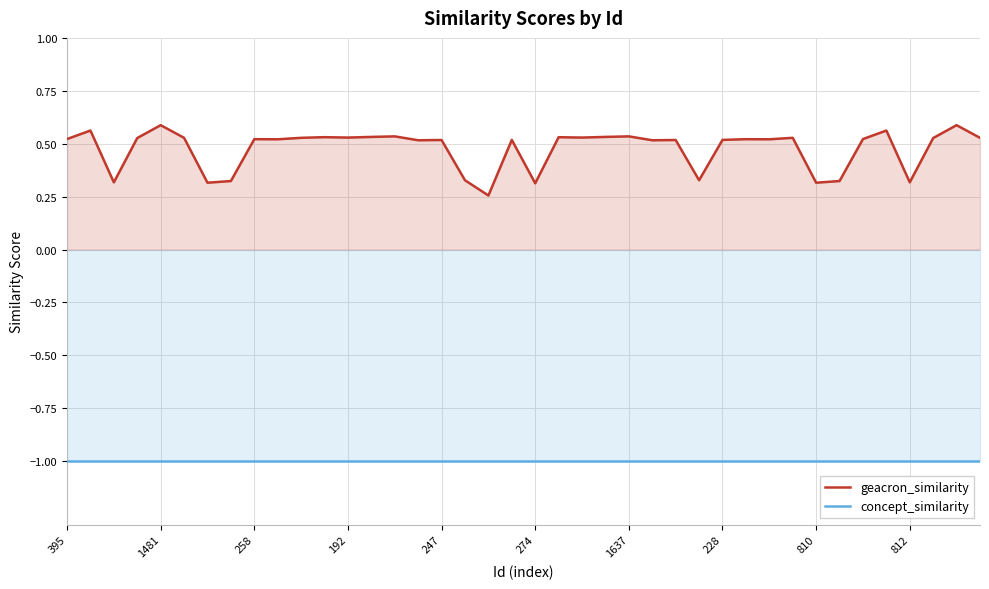

What is the difference between the highest and lowest values at 23?

1.5